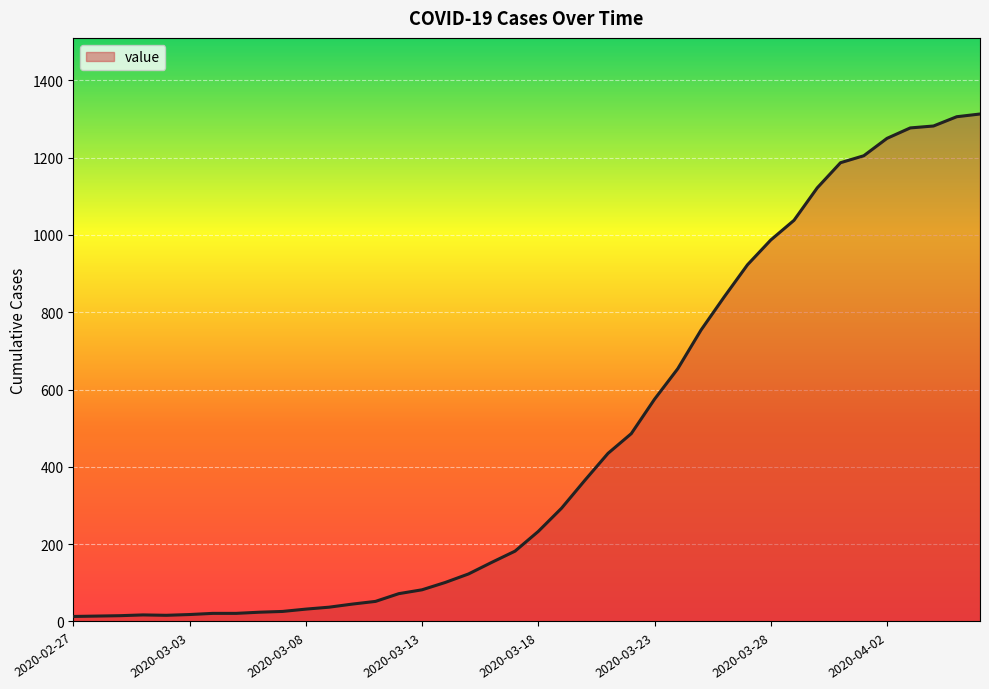

What is the difference between the maximum and minimum values?

1300